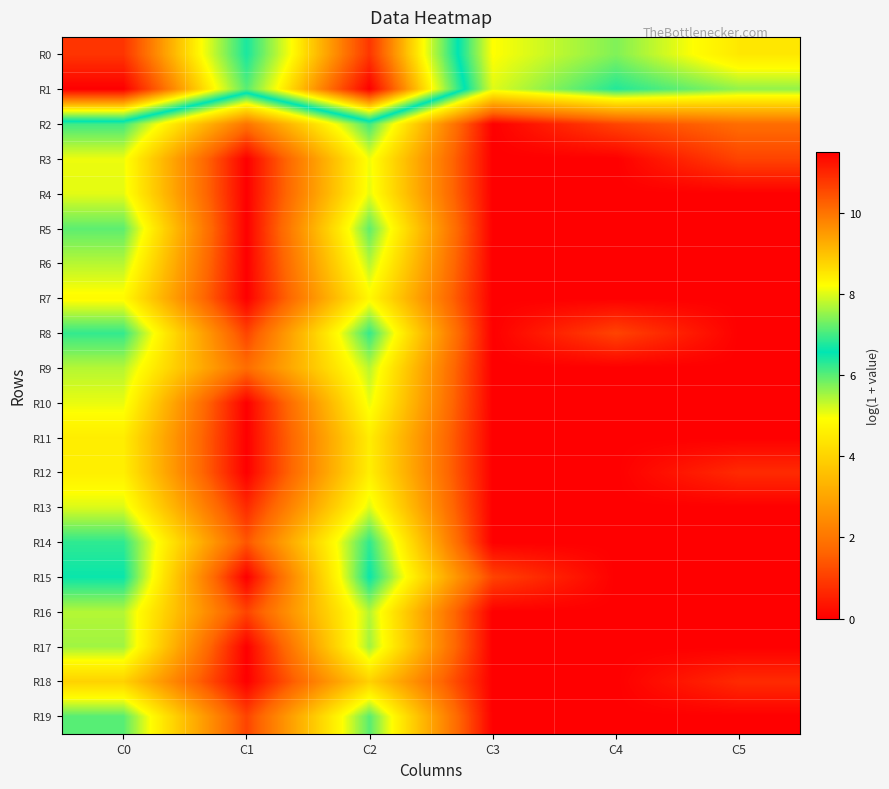

What is the spread (max minus min) of values at C1?

7.1